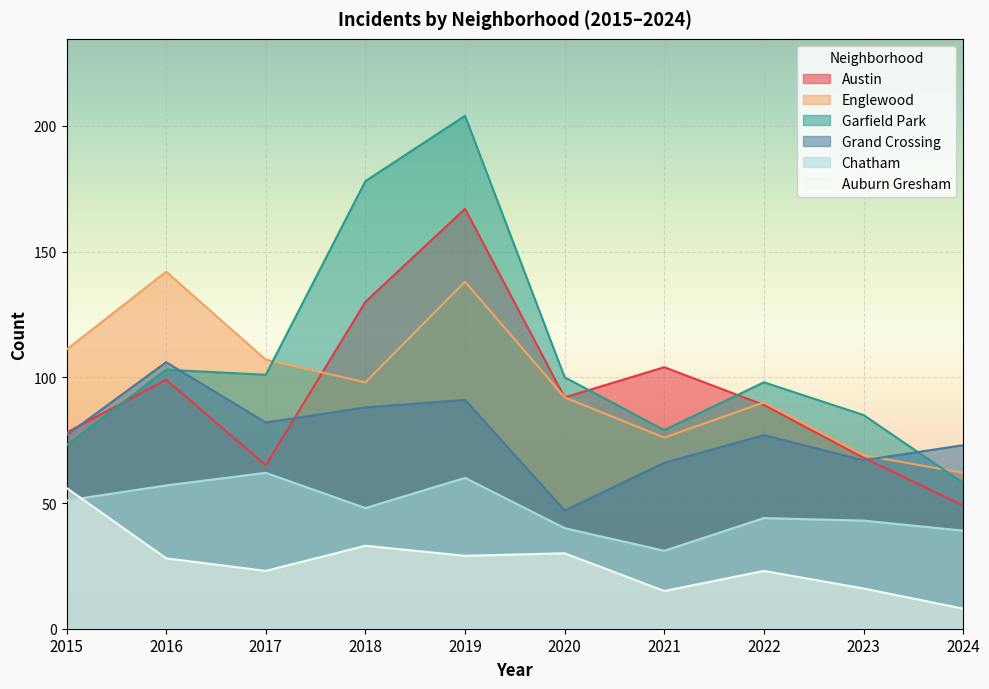

What is the total value across all series at 2020?

401